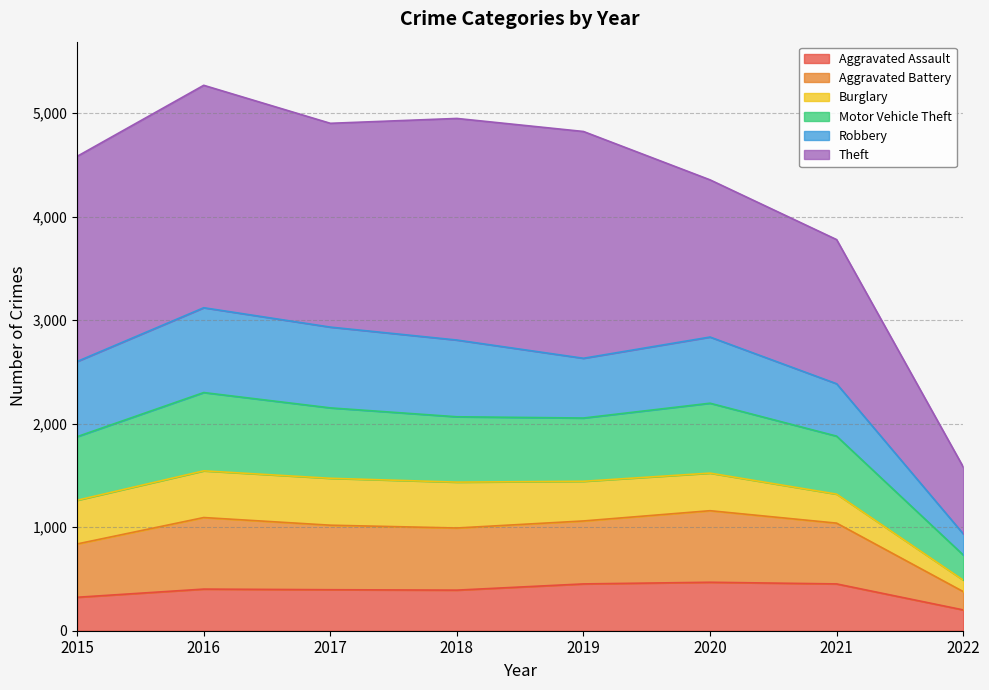

Is it true that Aggravated Assault equals 392 at 2018?

True